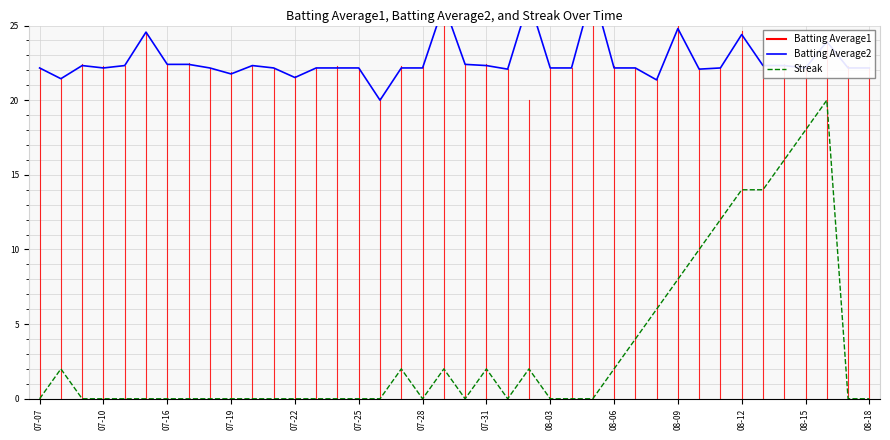

What is the difference between the maximum and second lowest values in the Streak series?

20